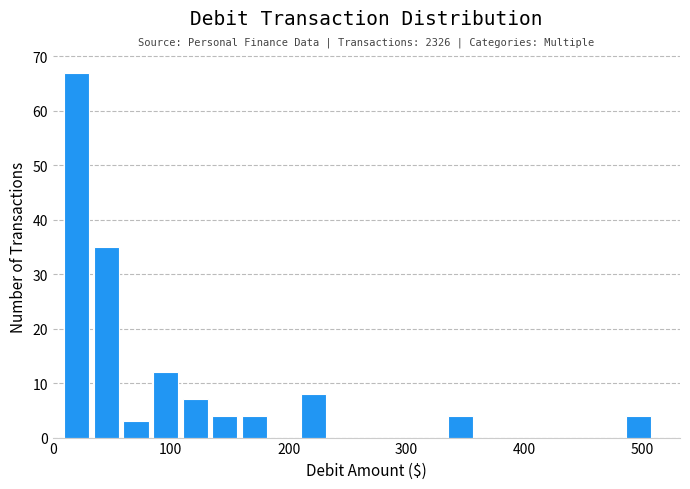

Around what value on the x-axis is the tallest bar? Give the approximate position of its centre, as read against the axis.

20